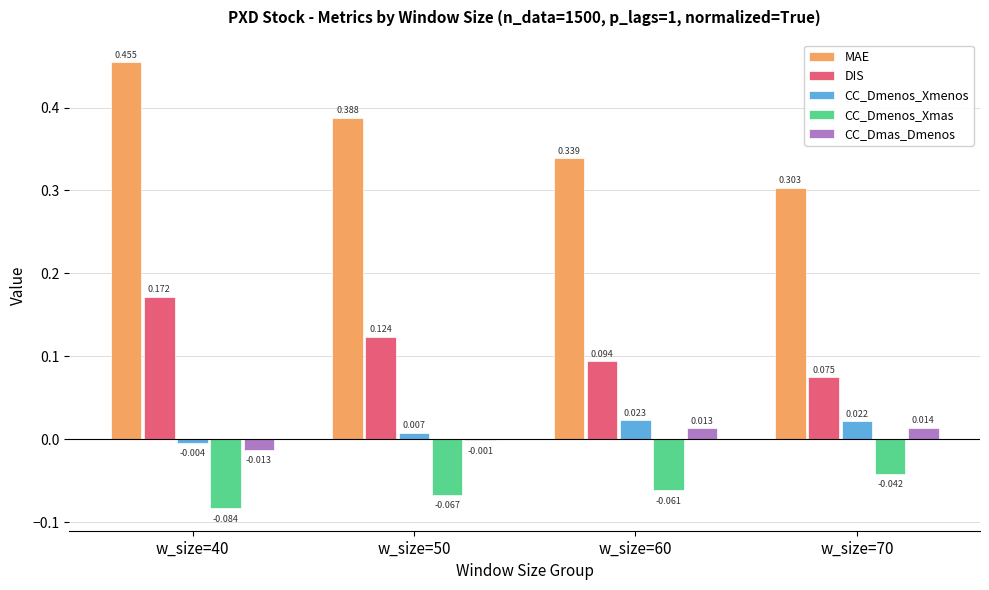

Which category has the highest value in the CC_Dmas_Dmenos series?

w_size=70